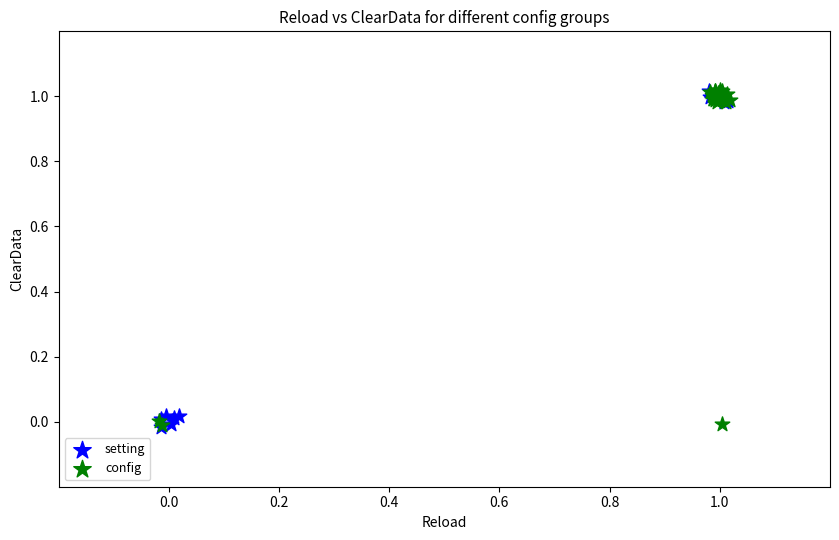

What are all the series names shown in the legend?

setting, config